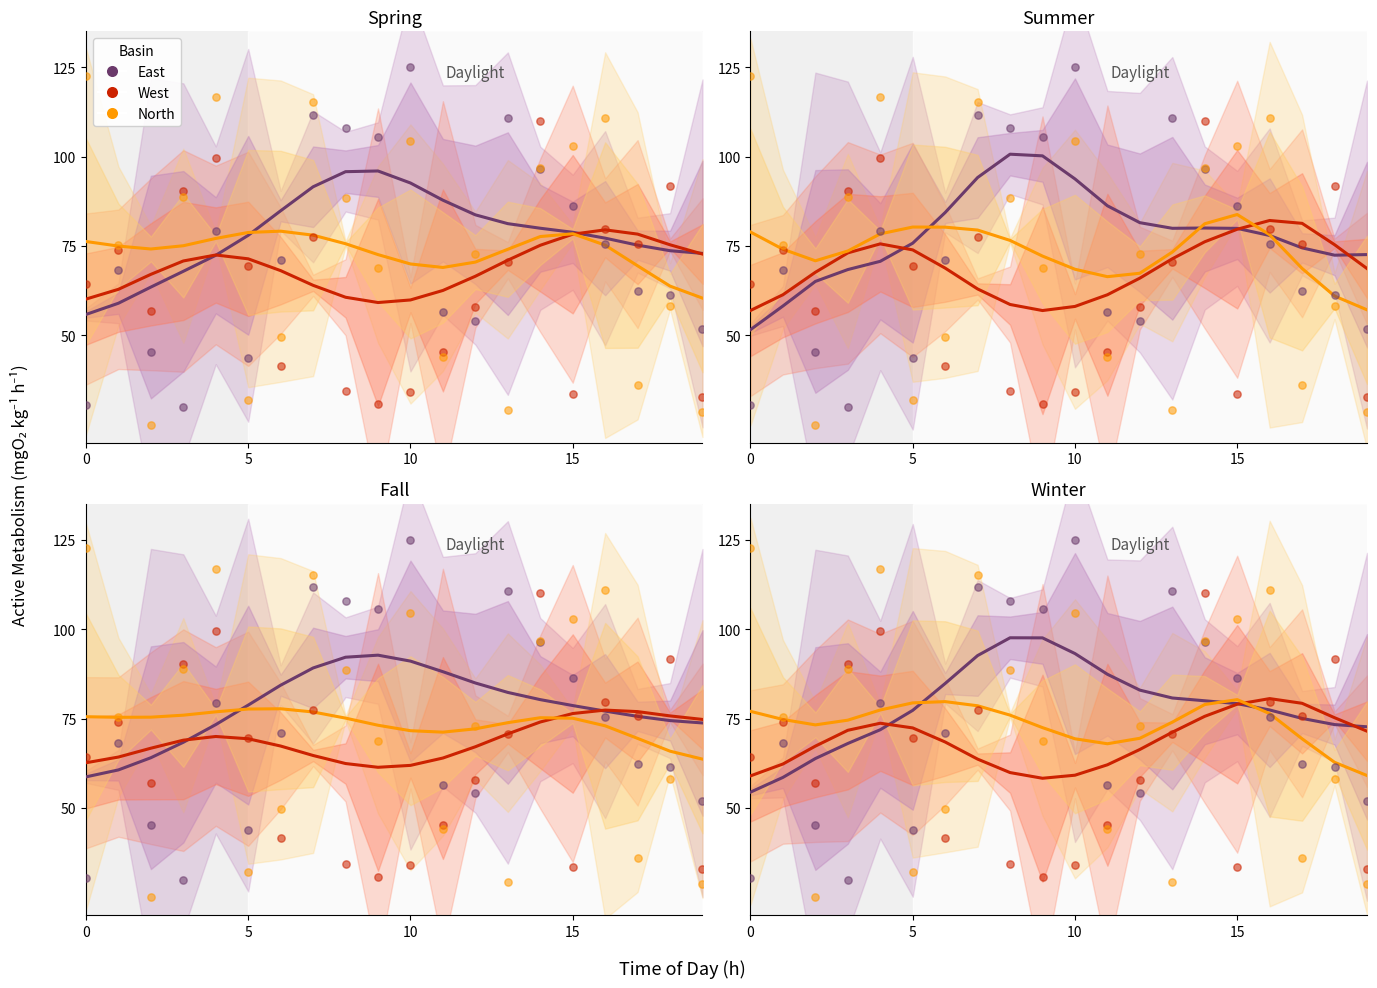

What is the total value across all series at 10?

263.6